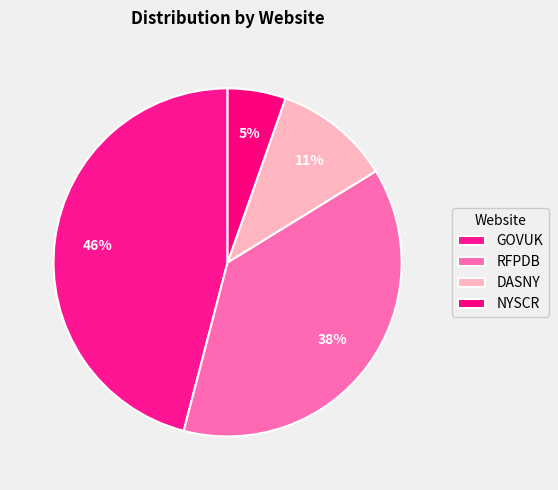

Which category has the biggest portion of the pie?

GOVUK